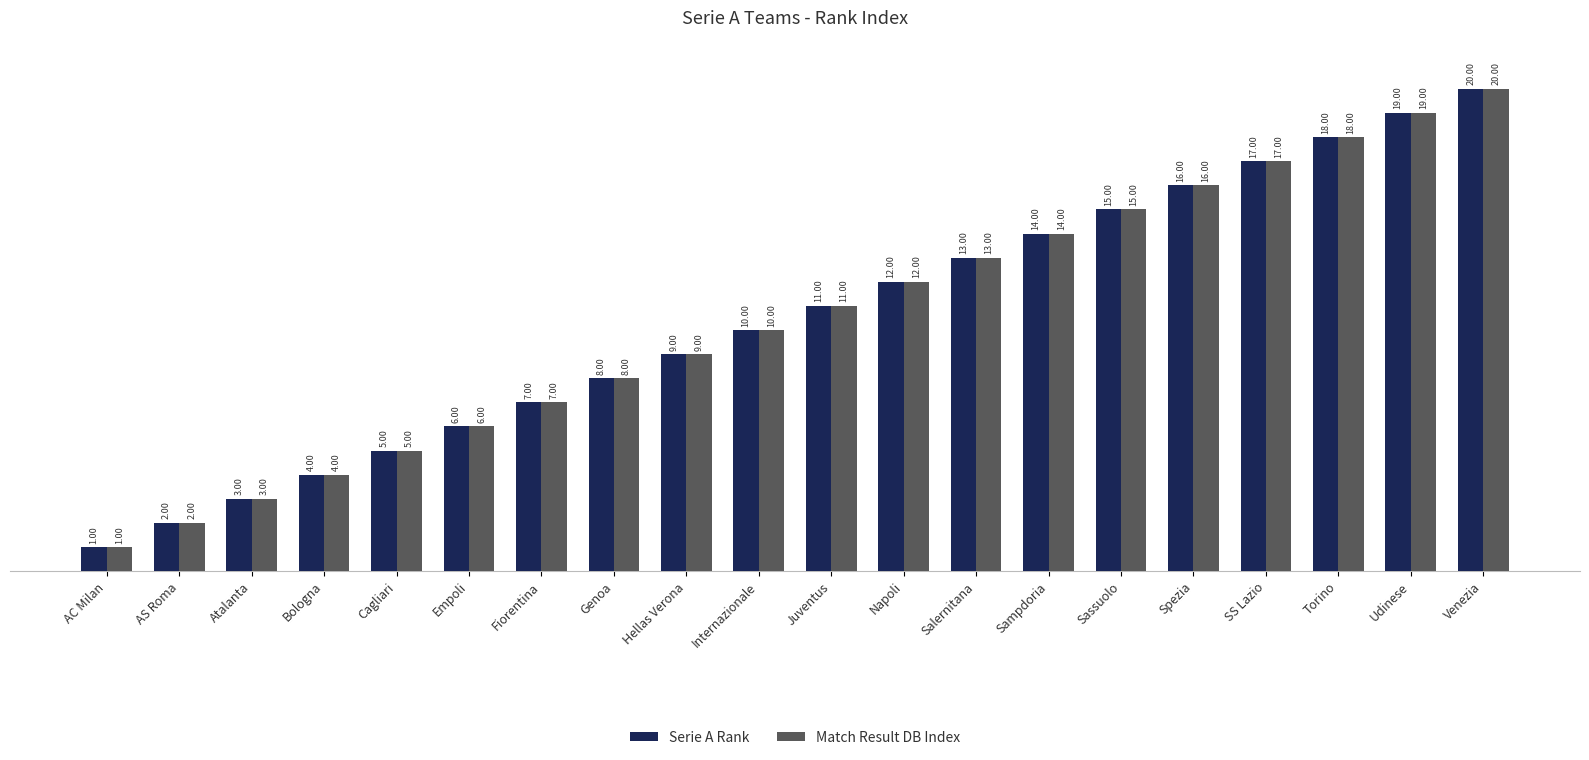

List the labels in order of Match Result DB Index value, smallest first.

AC Milan, AS Roma, Atalanta, Bologna, Cagliari, Empoli, Fiorentina, Genoa, Hellas Verona, Internazionale, Juventus, Napoli, Salernitana, Sampdoria, Sassuolo, Spezia, SS Lazio, Torino, Udinese, Venezia